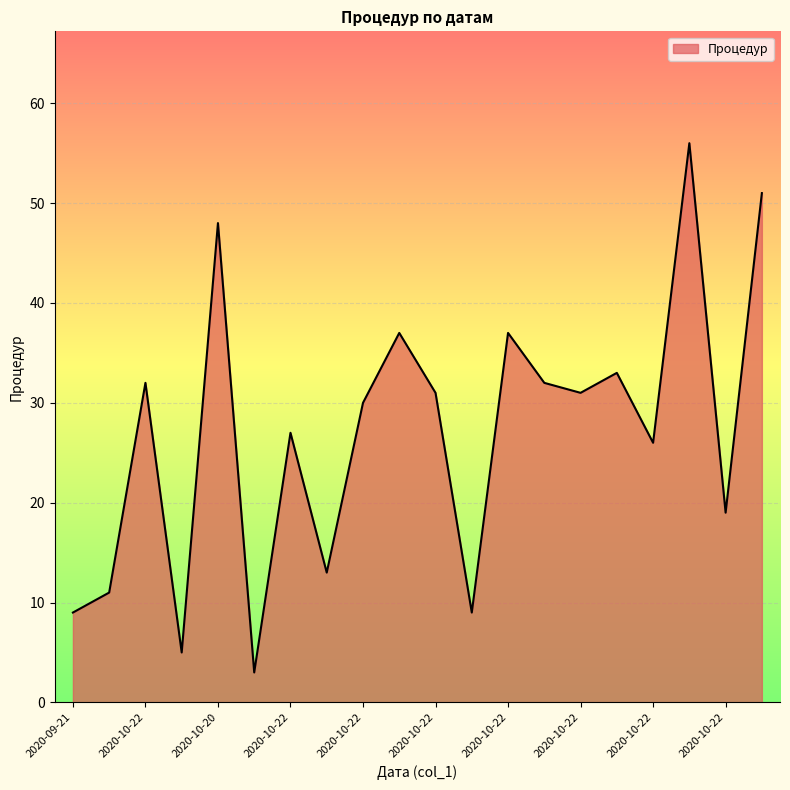

What is the smallest value displayed?

3